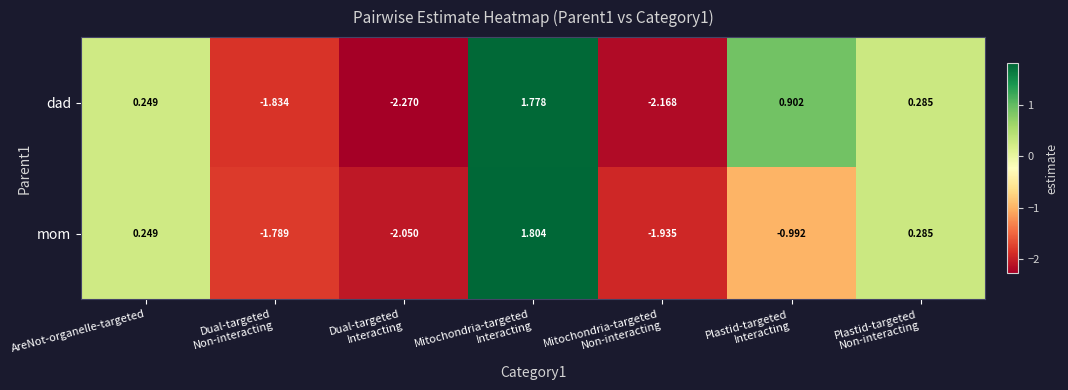

List the series in order of their peak value, highest first.

mom, dad